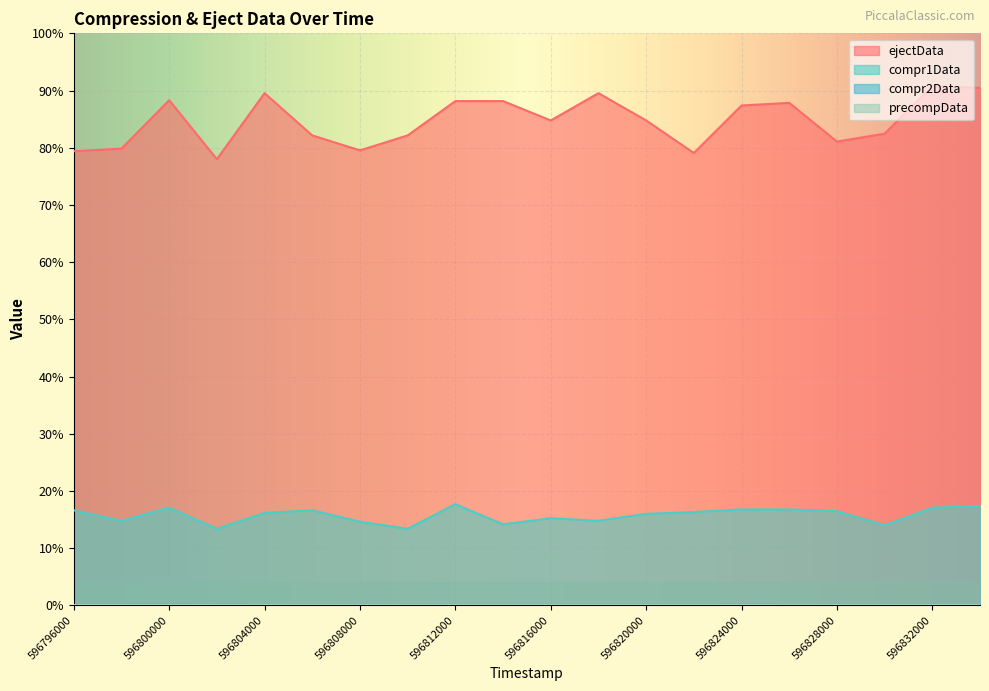

Is it true that compr1Data equals 158 at 596818000?

False